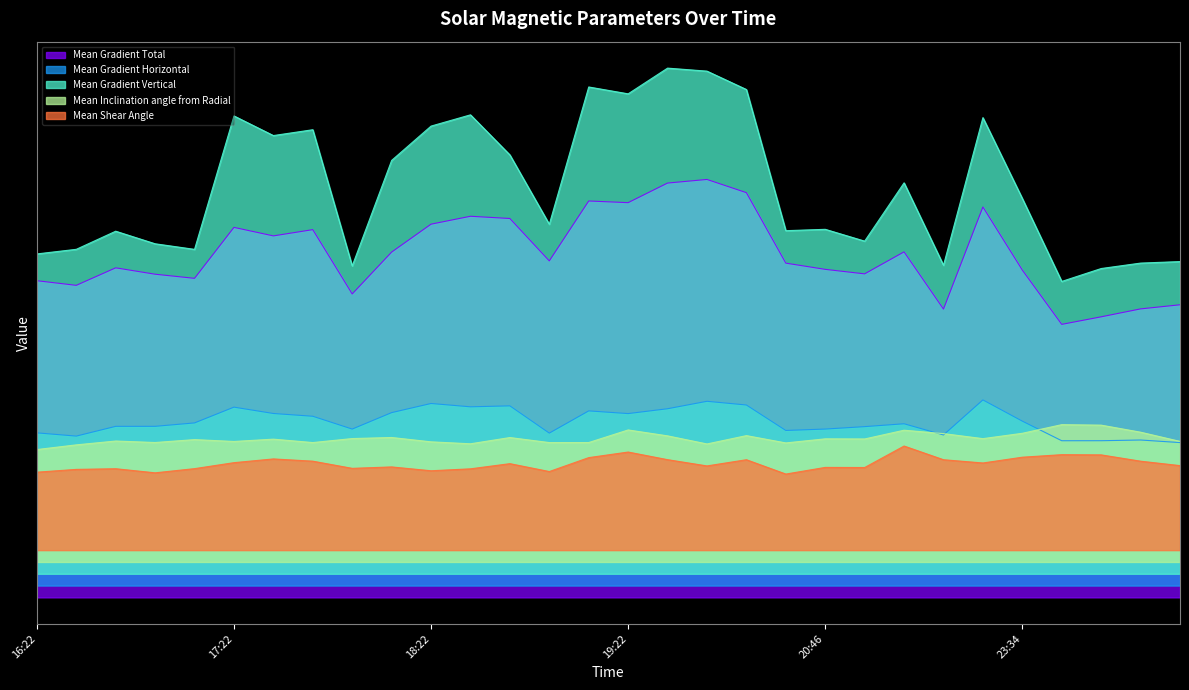

What is the average value of the Mean Gradient Total series?

87.4